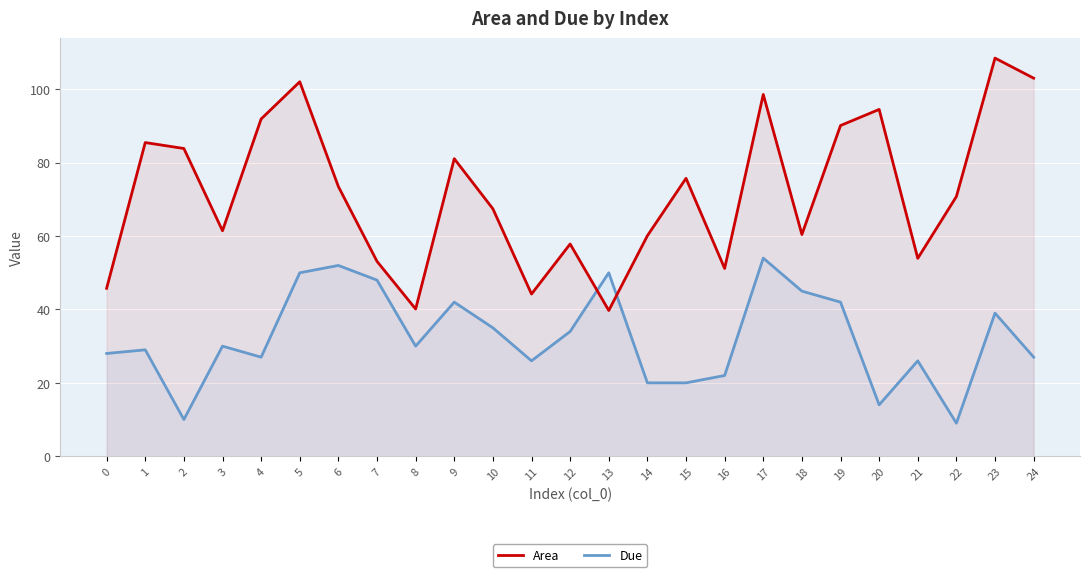

At which category is the sum across all series the highest?

17